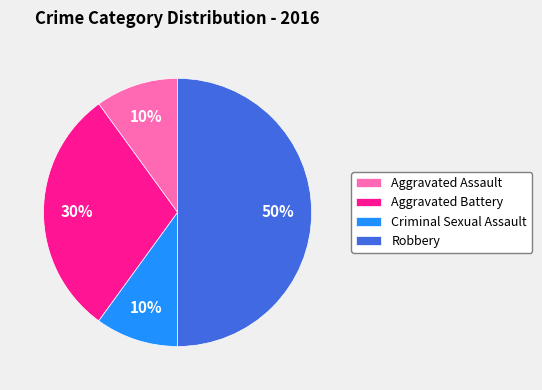

What percentage is the Robbery slice, to the nearest percent?

50%